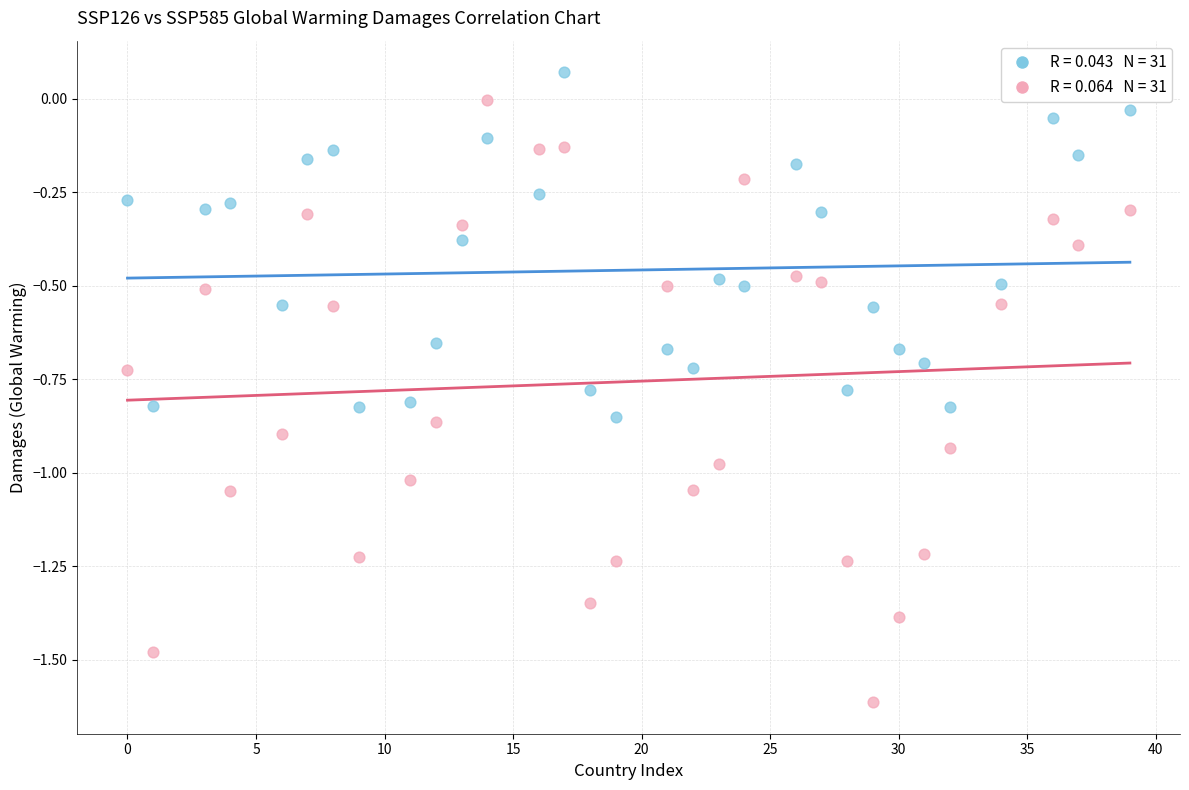

Across all data points, what is the range of X values (max minus min)?

39.0